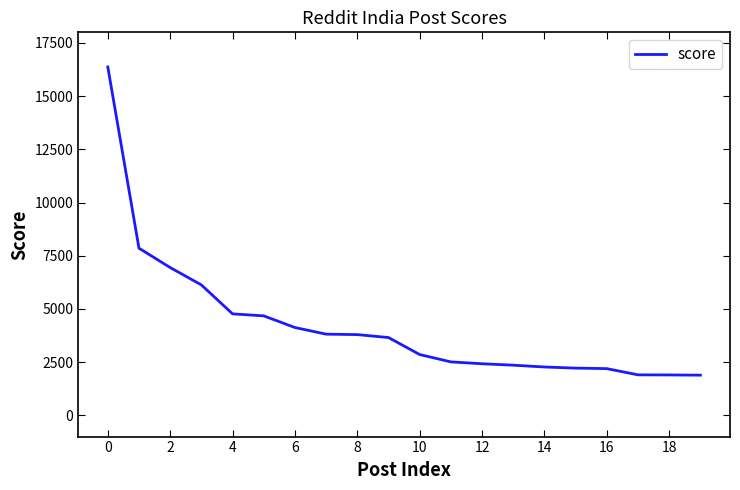

What is the difference between the maximum and minimum values?

14485